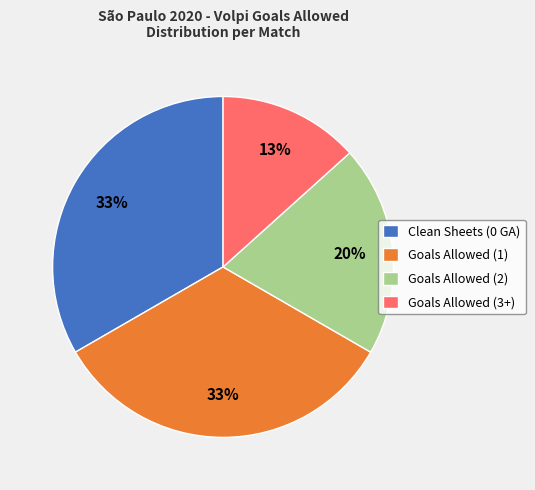

To the nearest percent, what is the combined percentage of Goals Allowed (2) and Goals Allowed (3+)?

33%